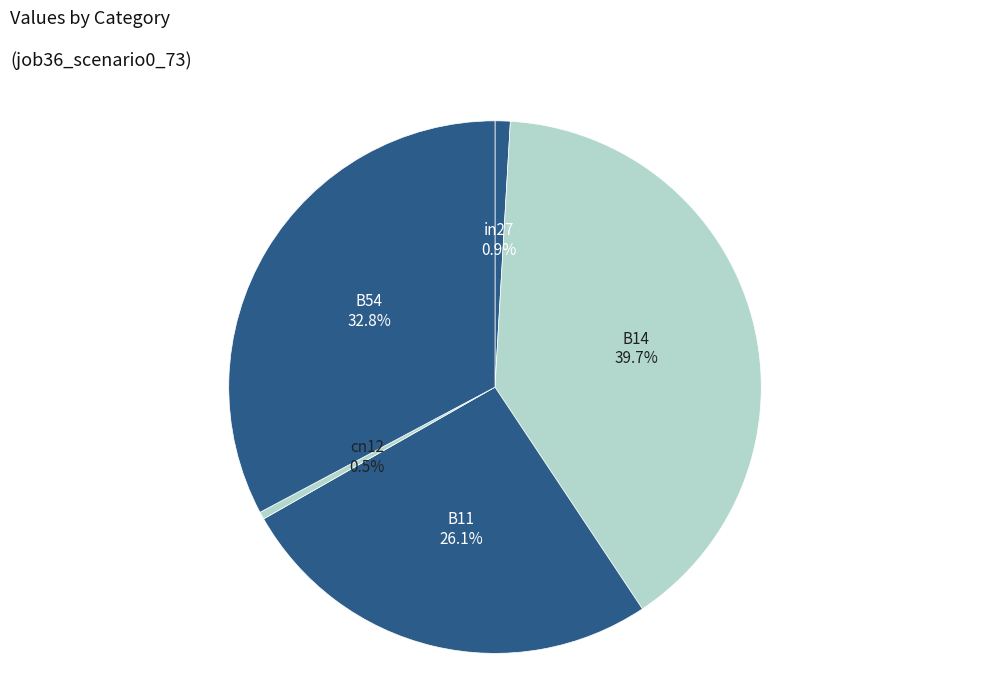

What is the largest slice in the pie chart?

B14